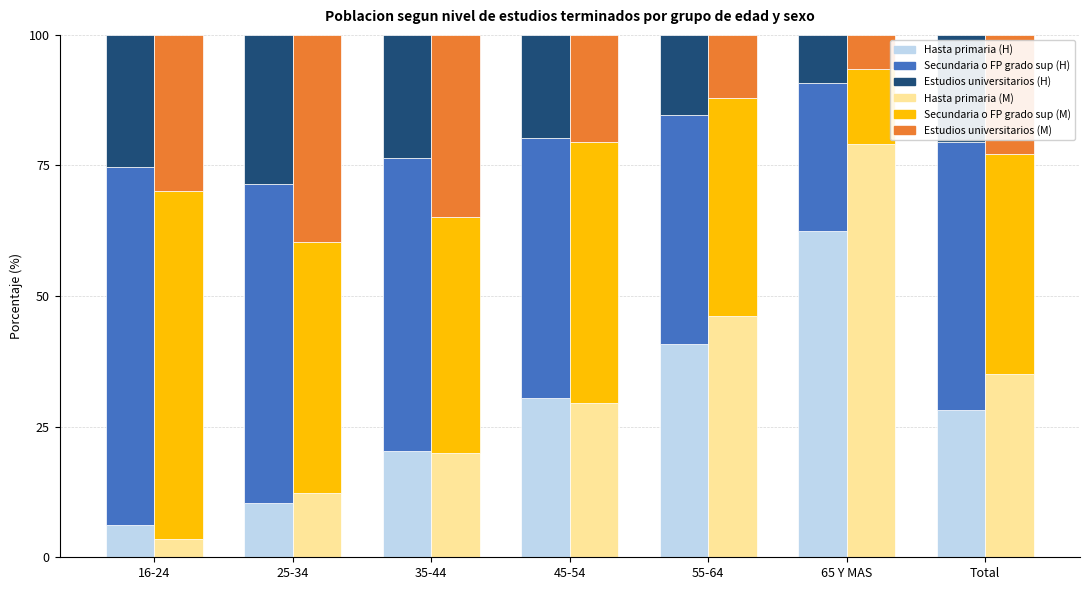

What is the difference between the maximum and minimum values in the Hasta primaria (Mujer) series?

75.5